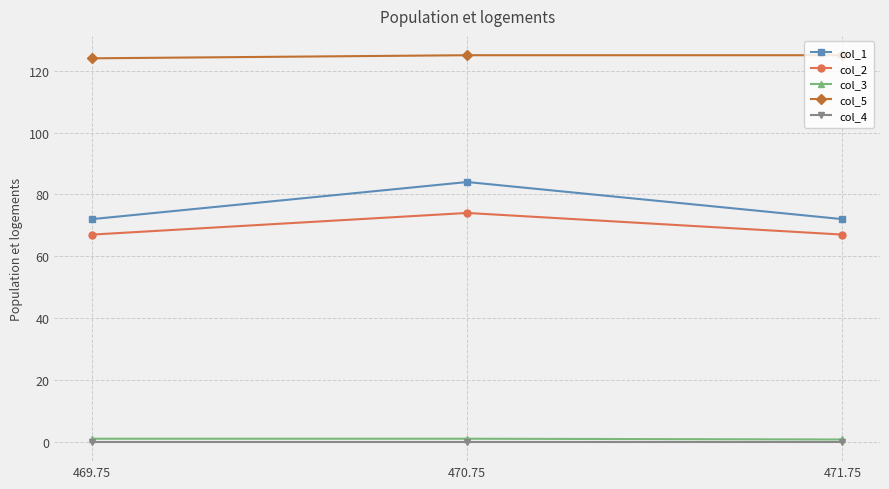

Which series changed the most between 470.75 and 471.75?

col_1